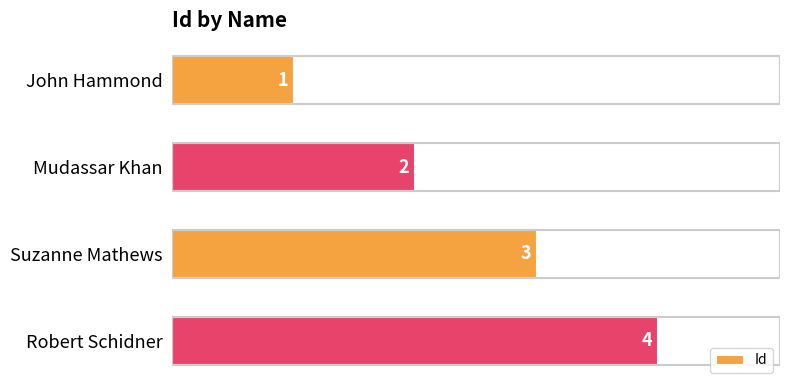

Is it true that the value at Robert Schidner is 6?

False